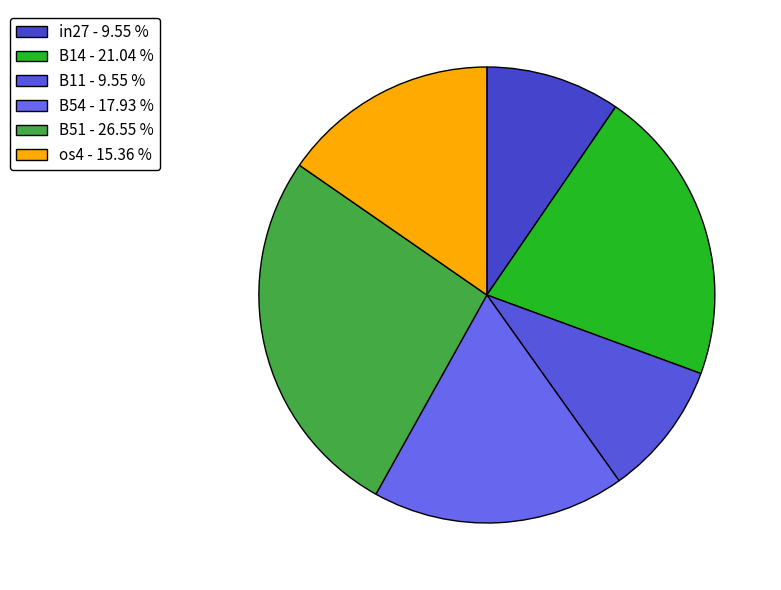

Count the number of slices in the pie.

6